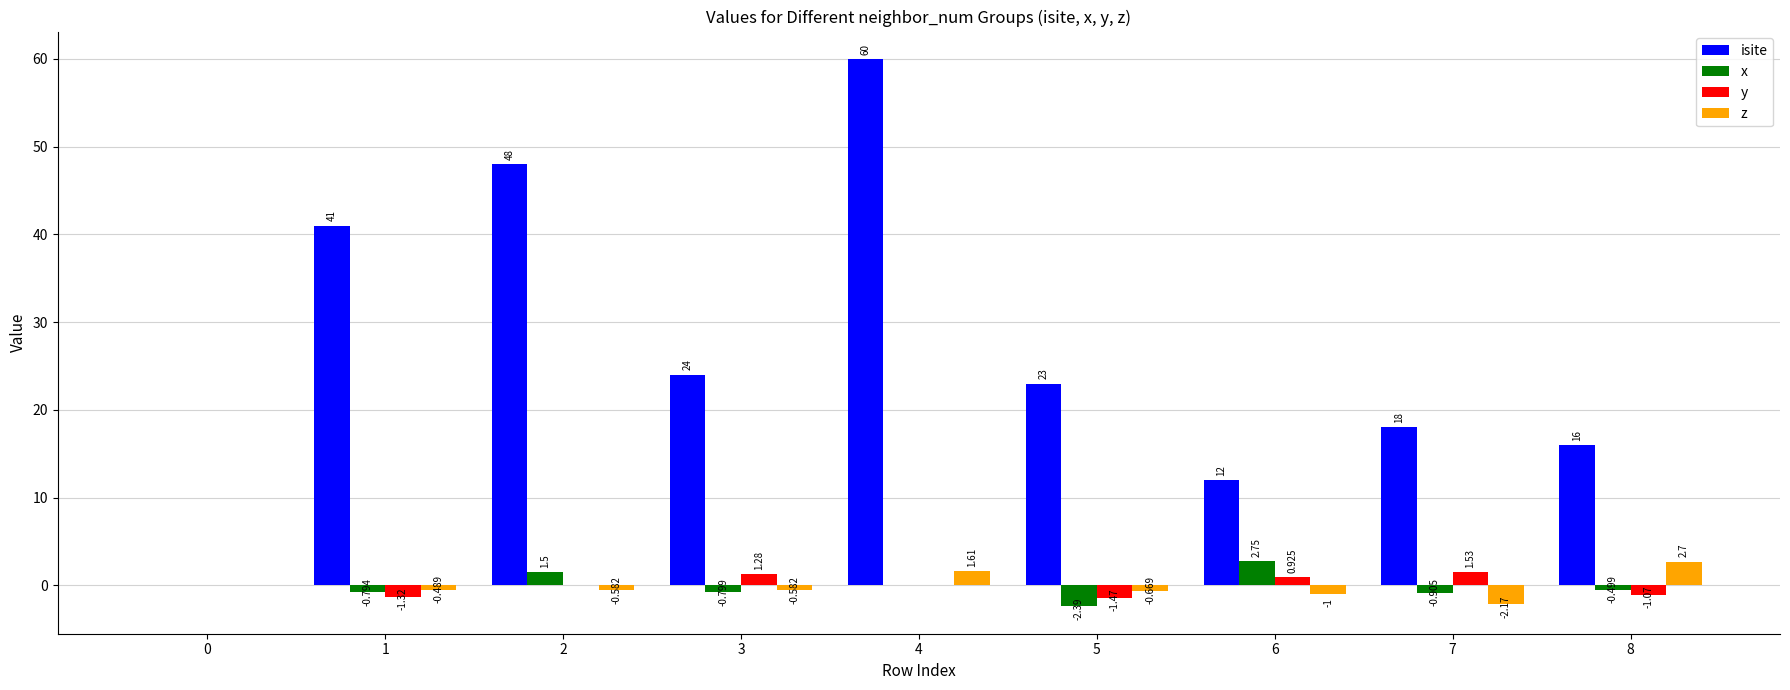

Is the value of x at 7 greater than the value of y at 5?

Yes